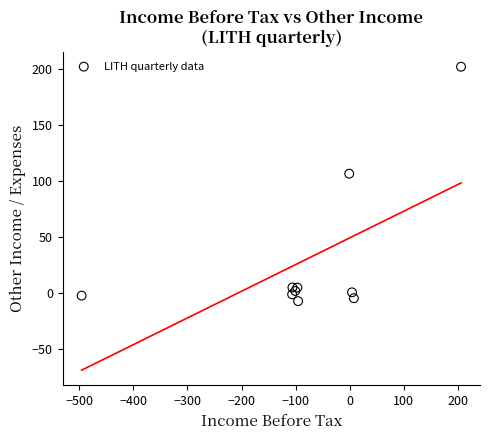

What is the range of X values (max minus min)?

701.4